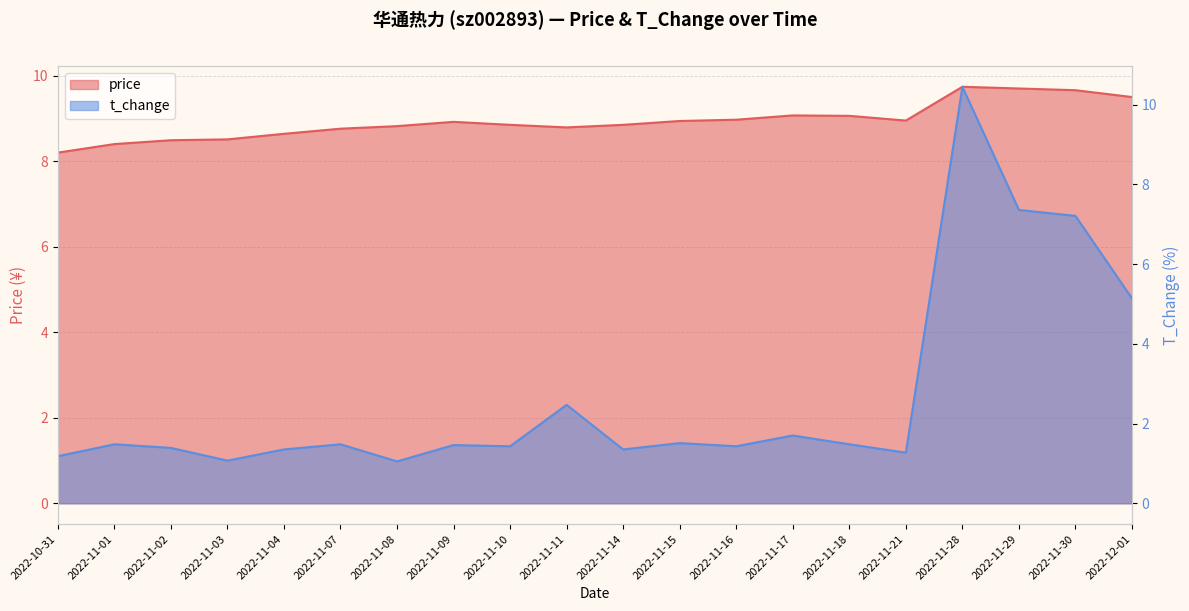

What is the label of the 10th point from the right?

2022-11-14